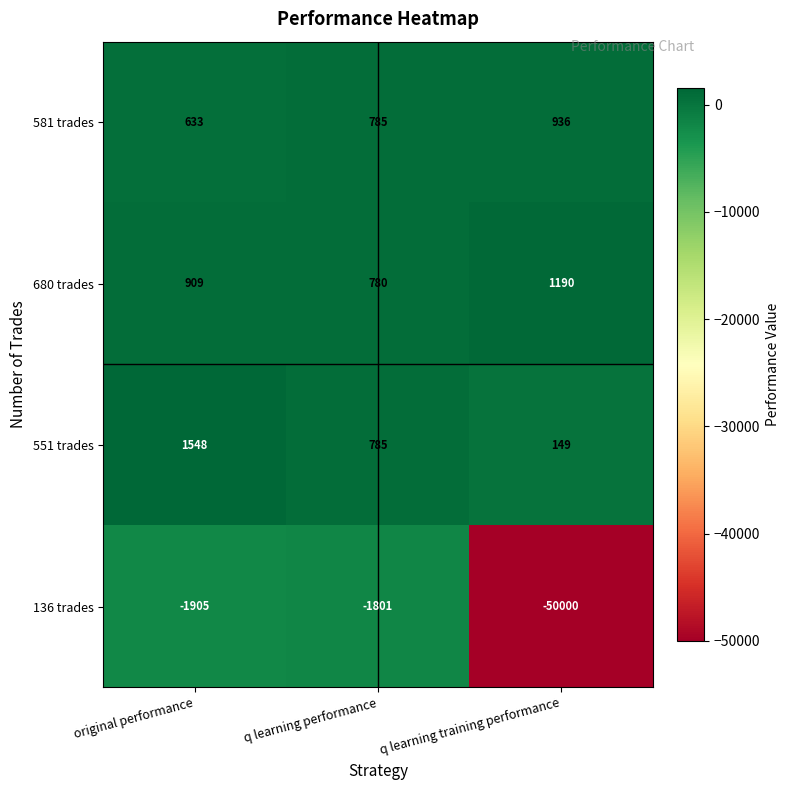

How many values in the 136 trades series exceed -1905?

1